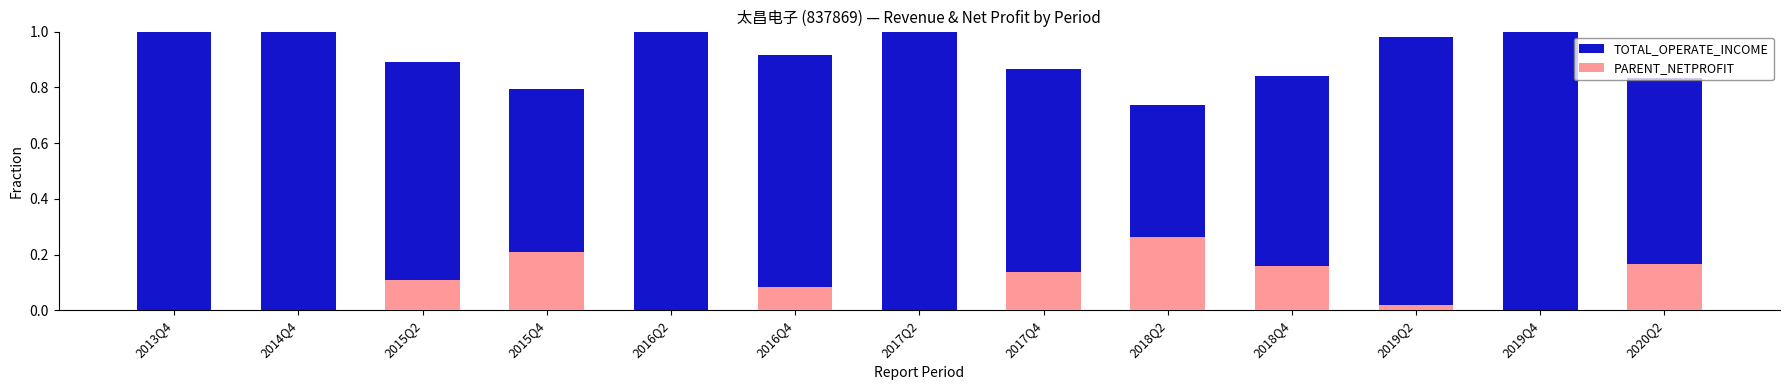

Which series changed the most between 2015Q4 and 2017Q2?

PARENT_NETPROFIT